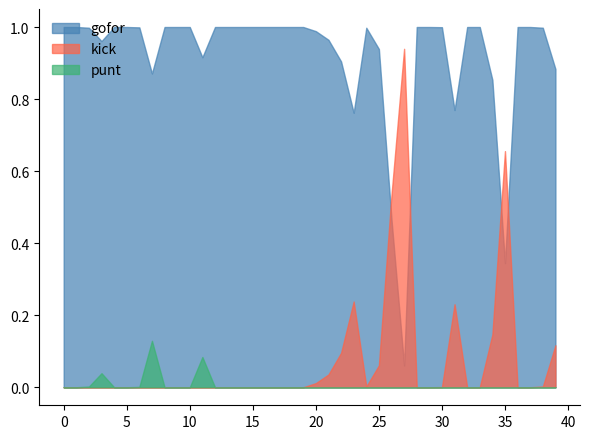

What is the maximum value for kick?

0.9